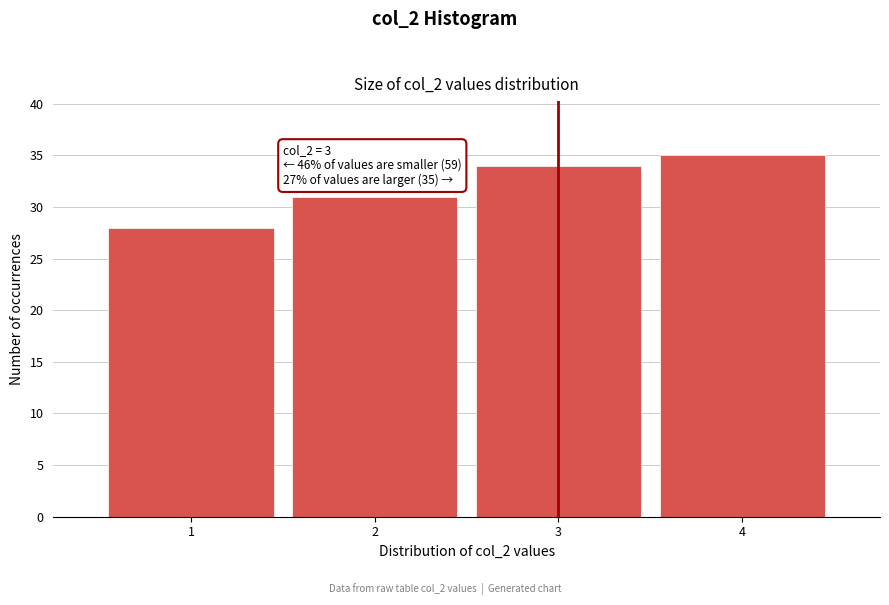

Which range on the x-axis has the tallest bar?

3.5 to 4.5